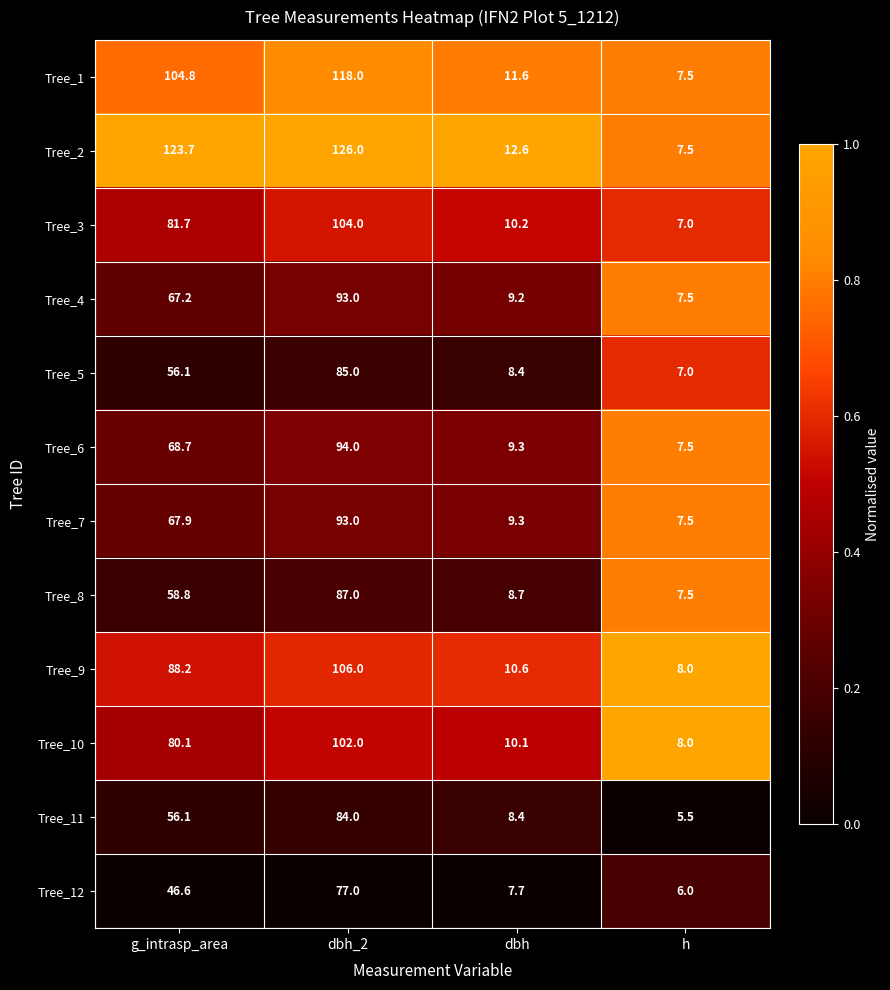

The Tree_9 series shows 183.6 at dbh_2. True or false?

False